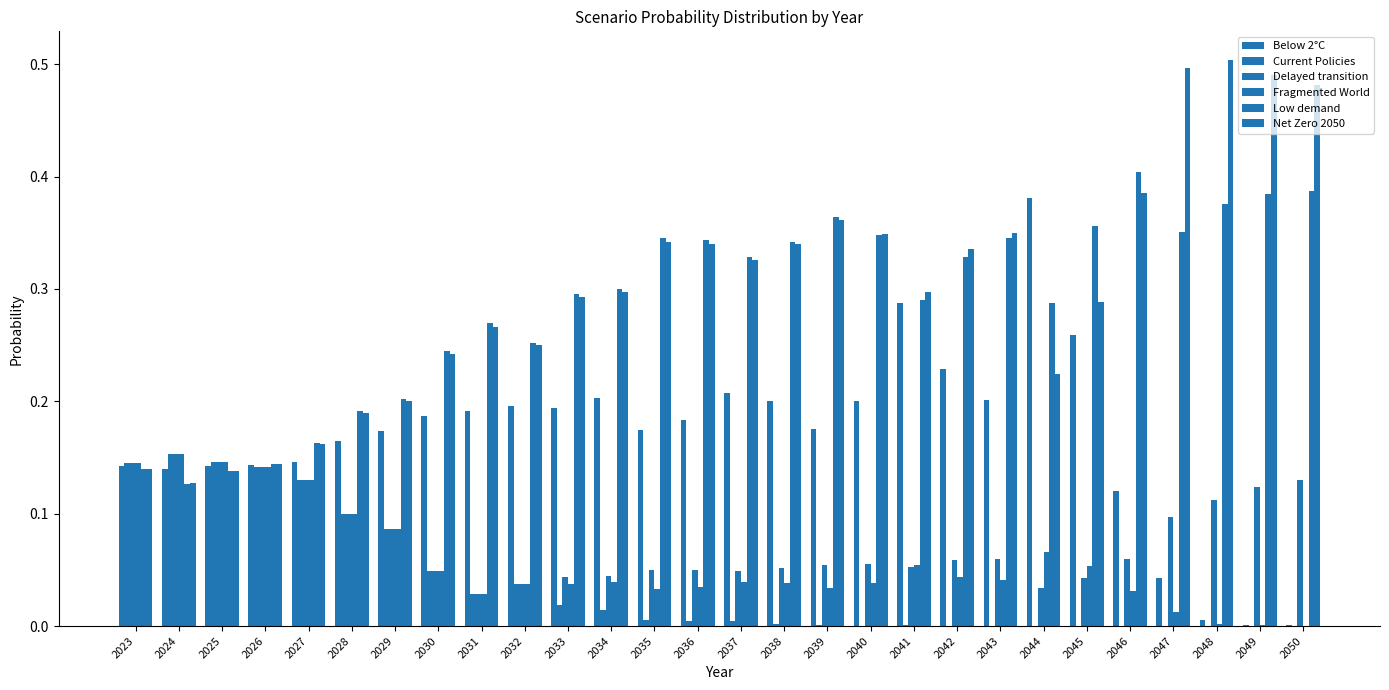

At how many categories does at least one series exceed 0?

28